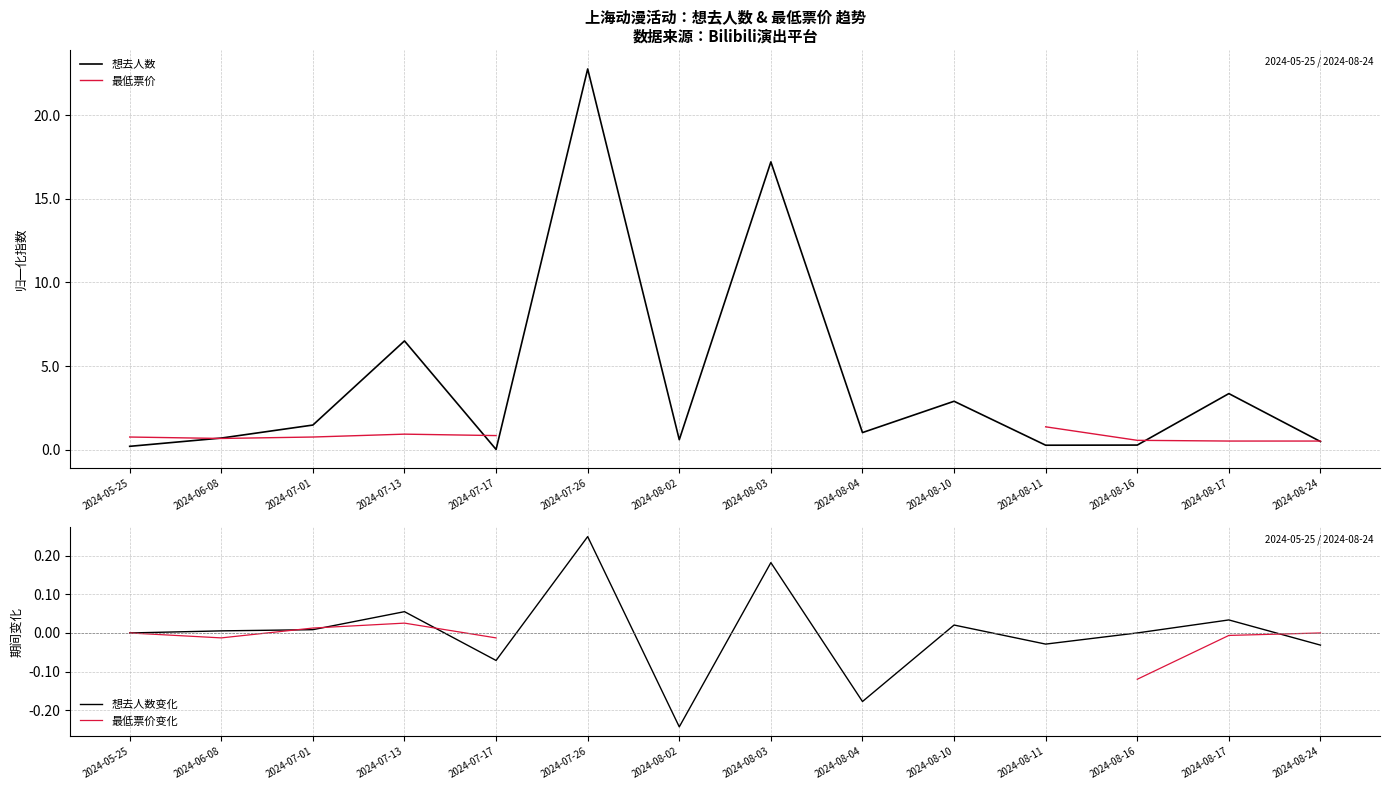

True or false: 想去人数 and 最低票价 intersect in this chart.

True